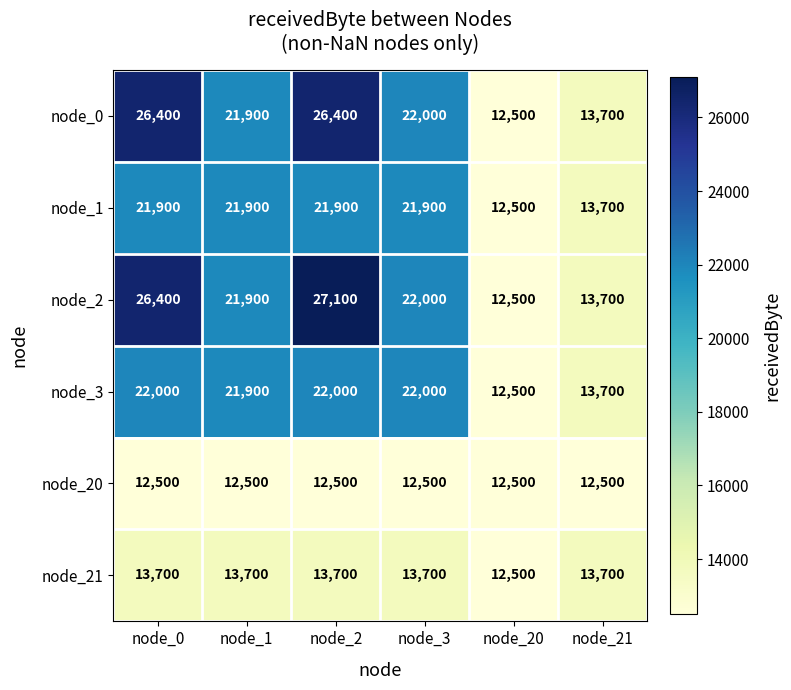

How many values in the node_2 series are below 22000?

3